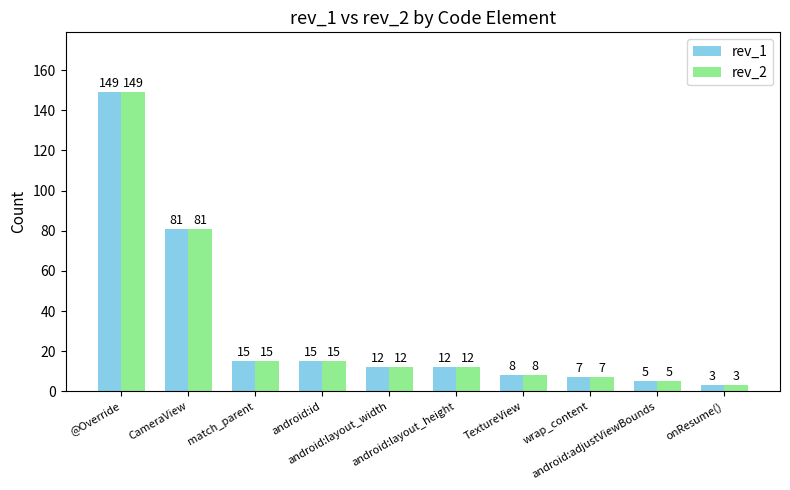

What is the label of the 3rd bar from the right?

wrap_content